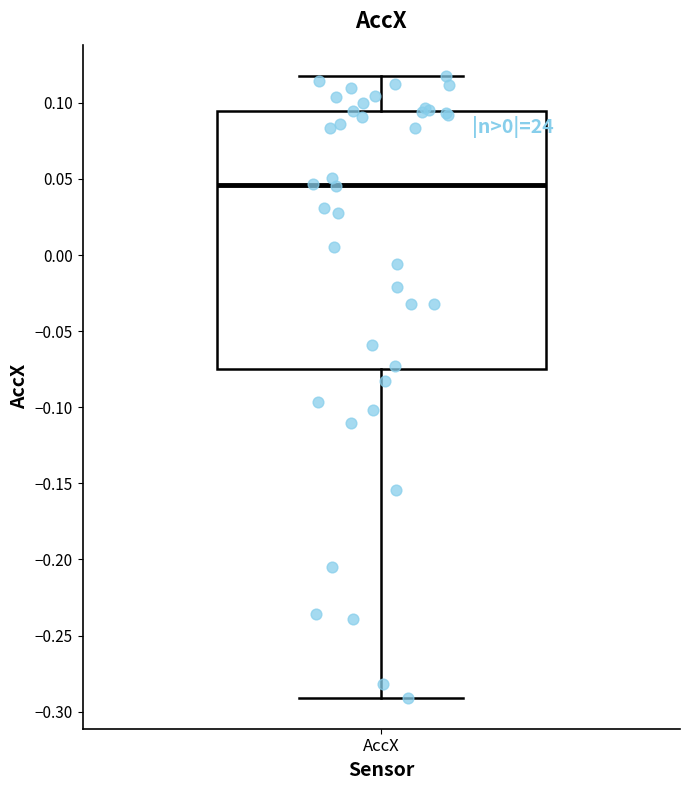

Transcribe this box plot: give where the median line is, the range the box spans, and where the two whiskers end, as read against the y-axis. The values are not printed on the chart, so give them approximately, as read against the axis.

median 0.045, box -0.075 to 0.095, whiskers -0.290 to 0.120